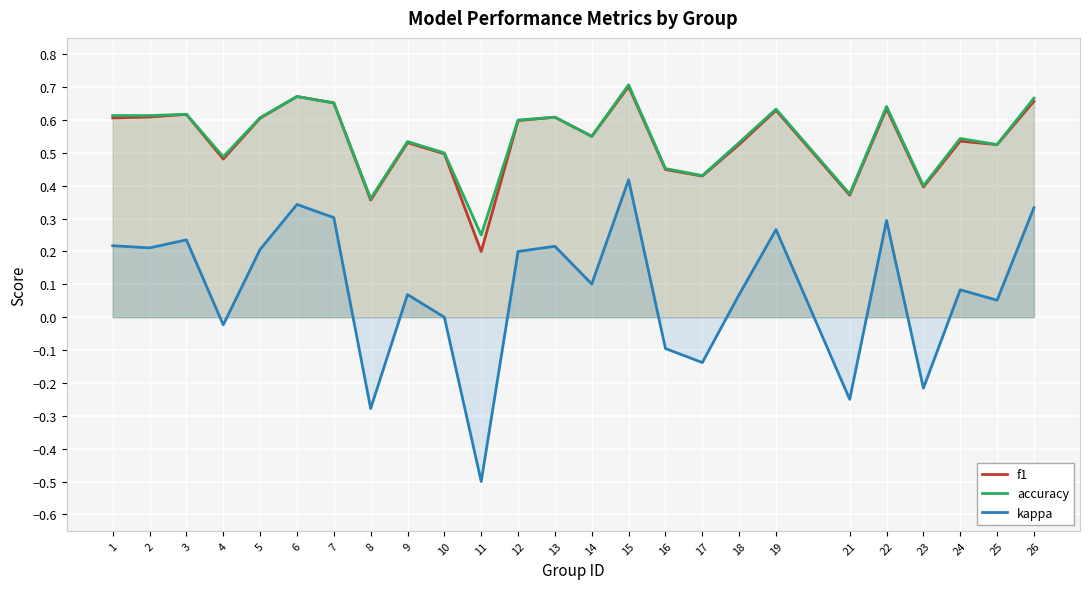

What is the difference between the second highest and minimum values in the f1 series?

0.5